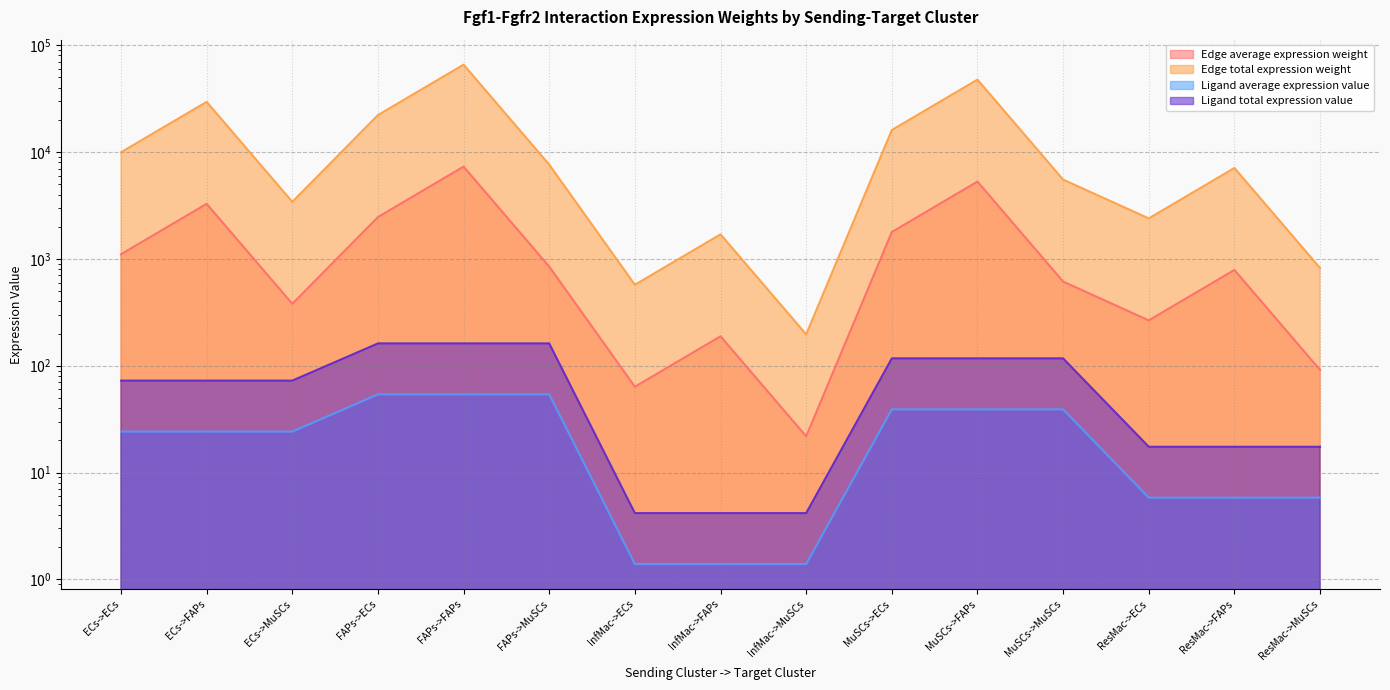

True or false: Ligand average expression value has more than 2 interior local peaks.

False